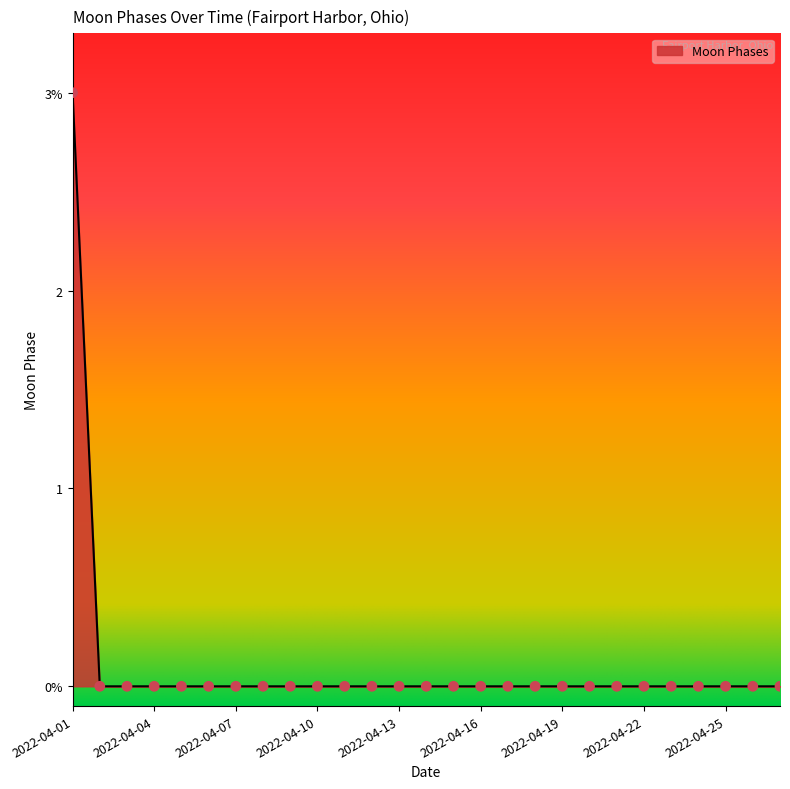

Is this an area chart (filled region under the line)?

Yes